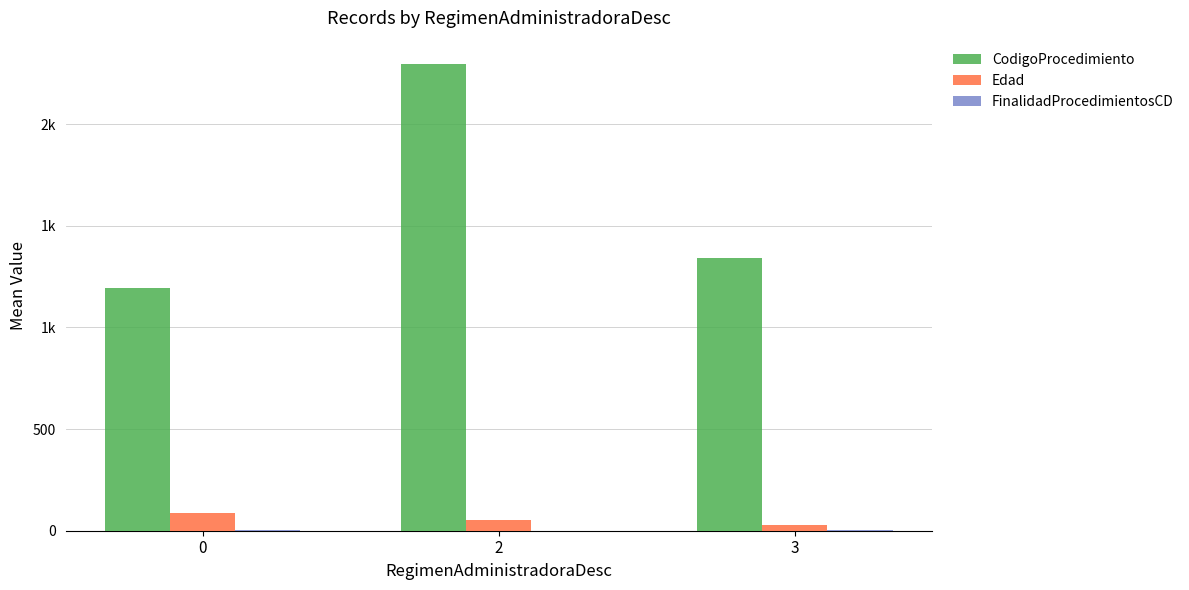

Are the bars horizontal?

No